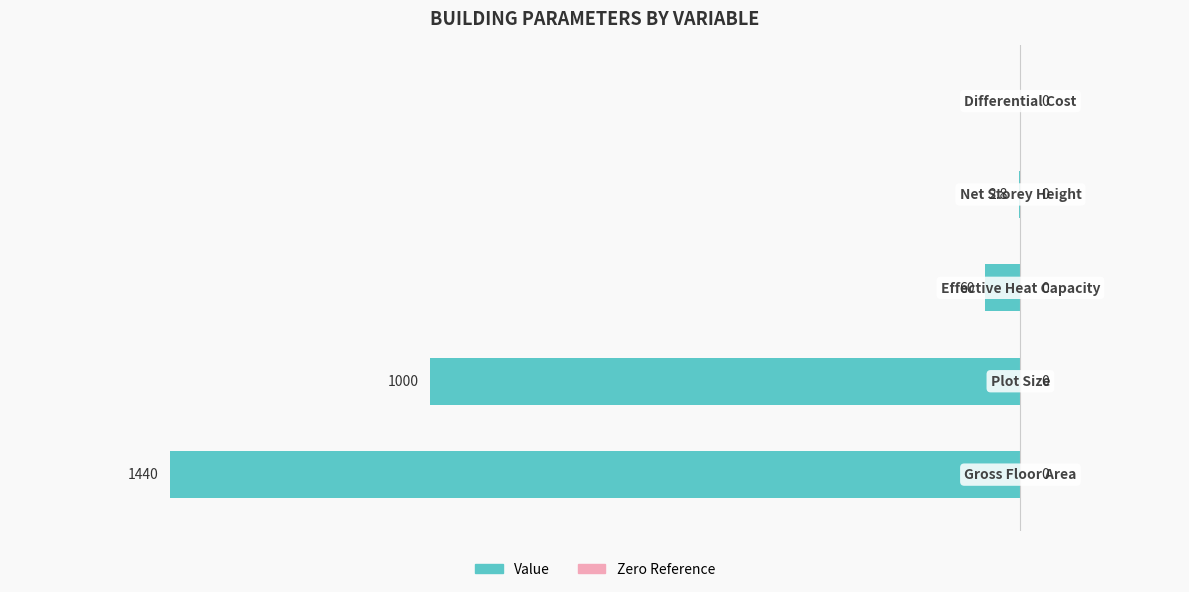

How many data points does each series have?

5